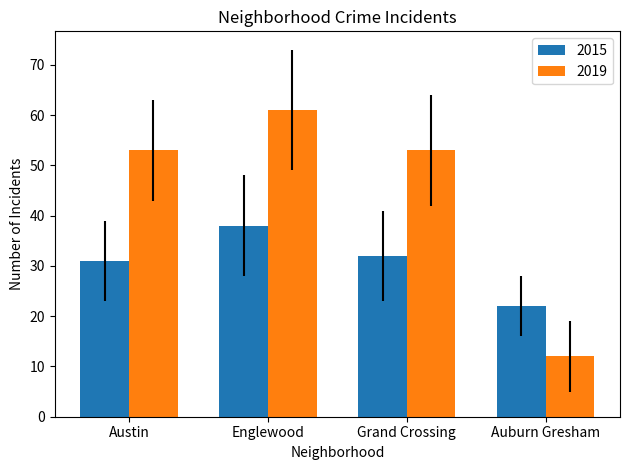

What are all the series names shown in the legend?

2015, 2019